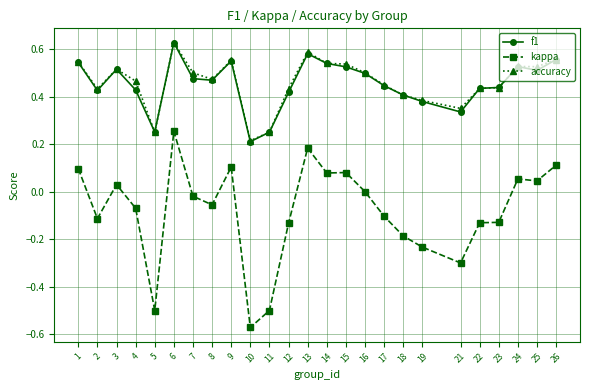

Which category has the lowest value in the f1 series?

10